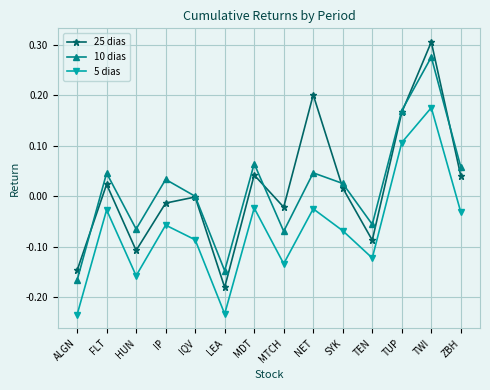

Is it true that 25 dias equals 0.3 at TUP?

False